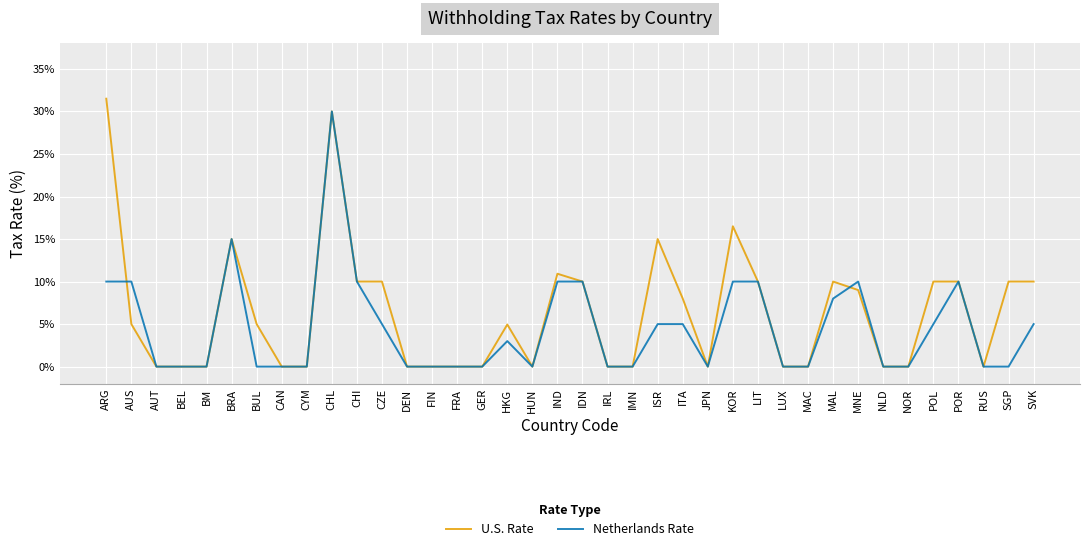

Does the chart display data point markers on the line(s)?

No